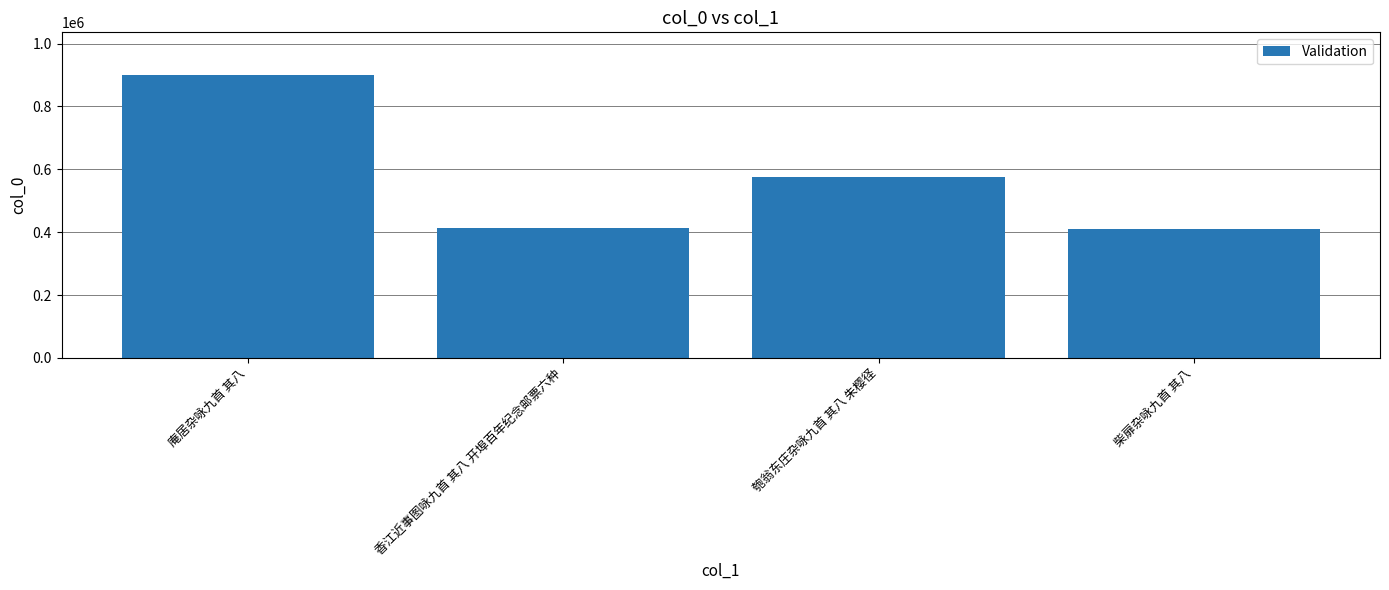

What is the label of the 2nd bar from the right?

匏翁东庄杂咏九首 其八 朱樱径